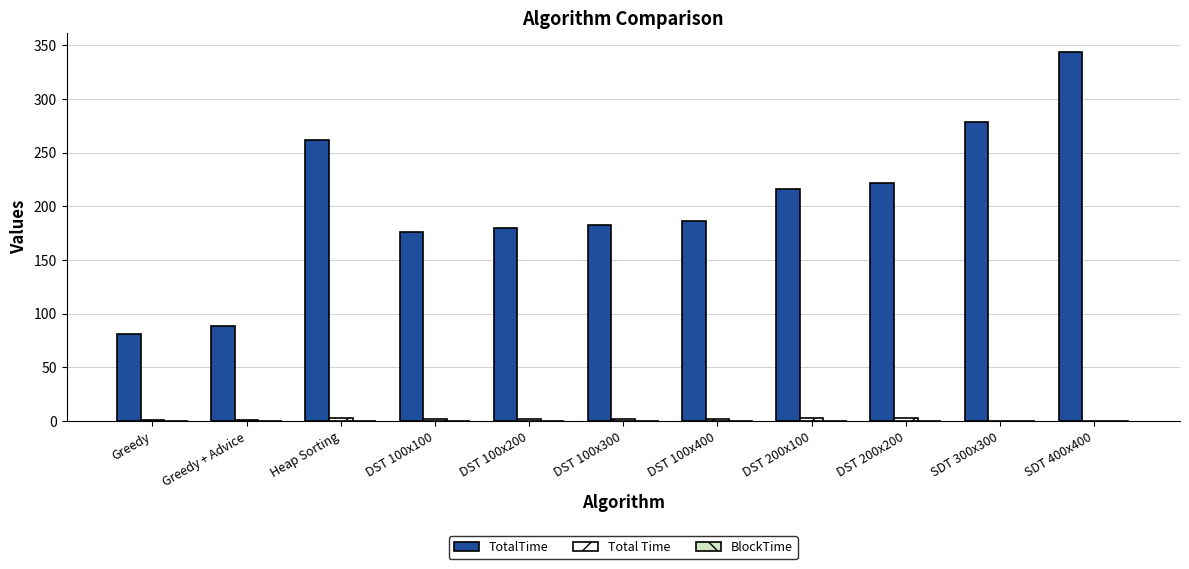

The value of TotalTime at Greedy is 80.6. True or false?

True